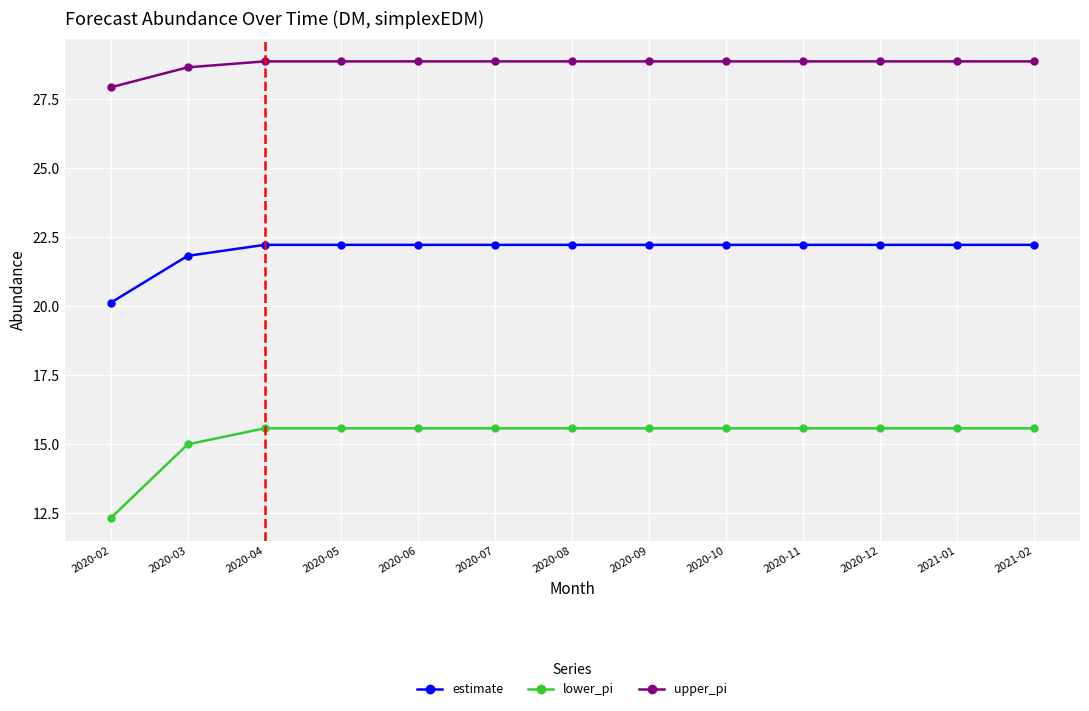

At which label is lower_pi closest to 13?

2020-02